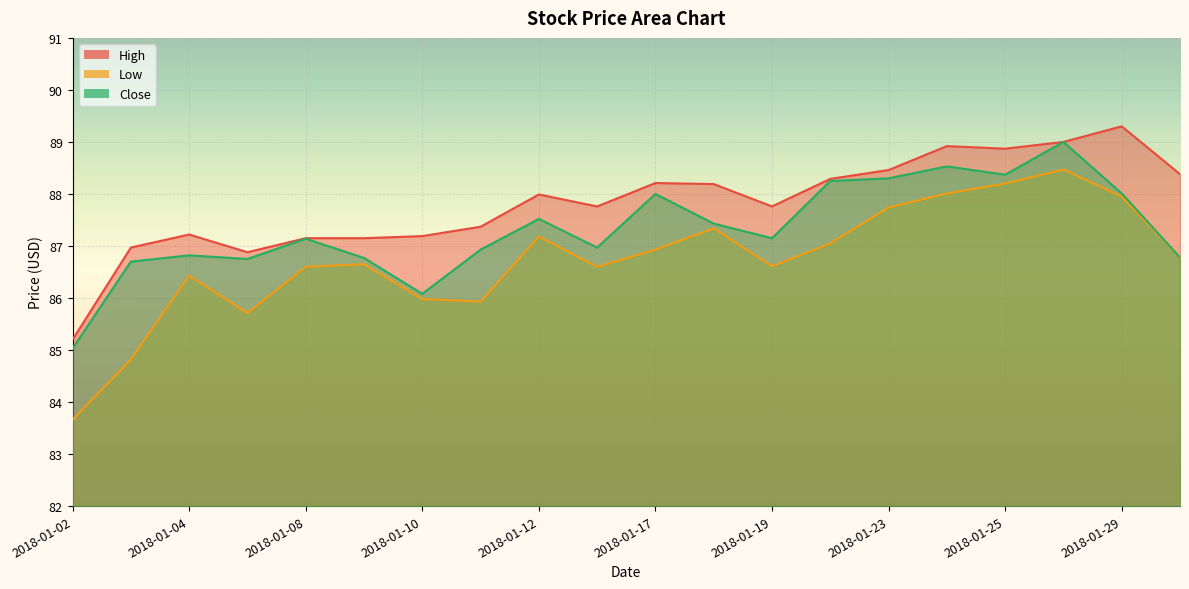

What are all the series names shown in the legend?

High, Low, Close